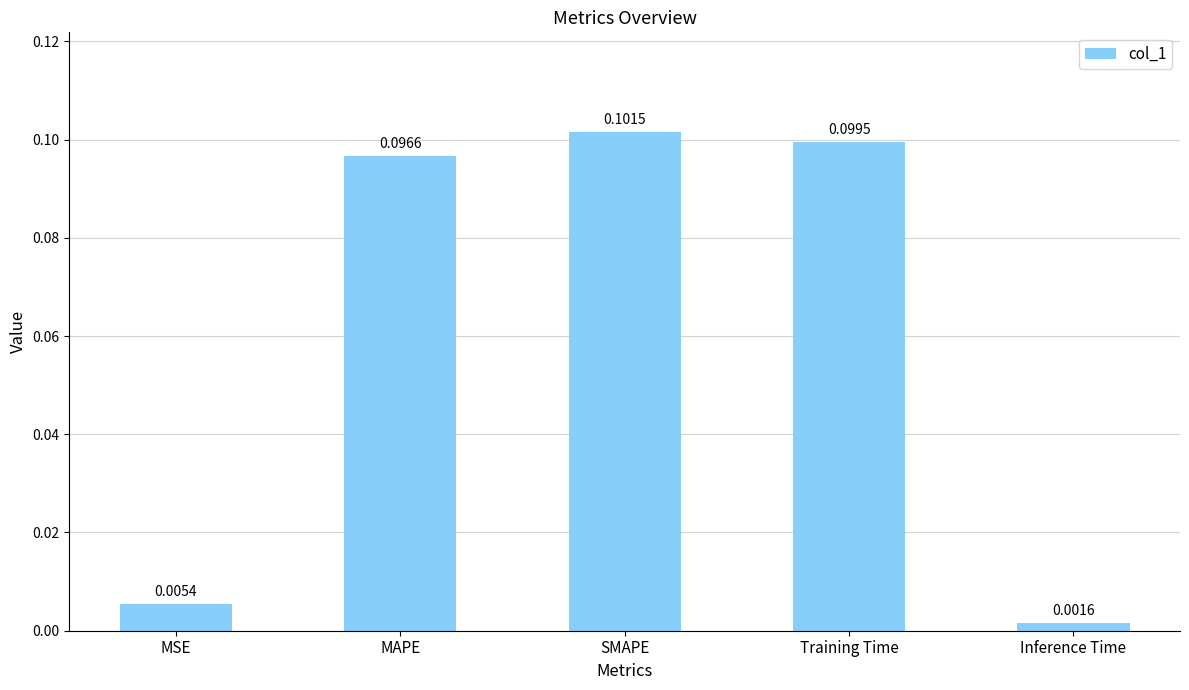

Does the chart contain stacked bars?

No